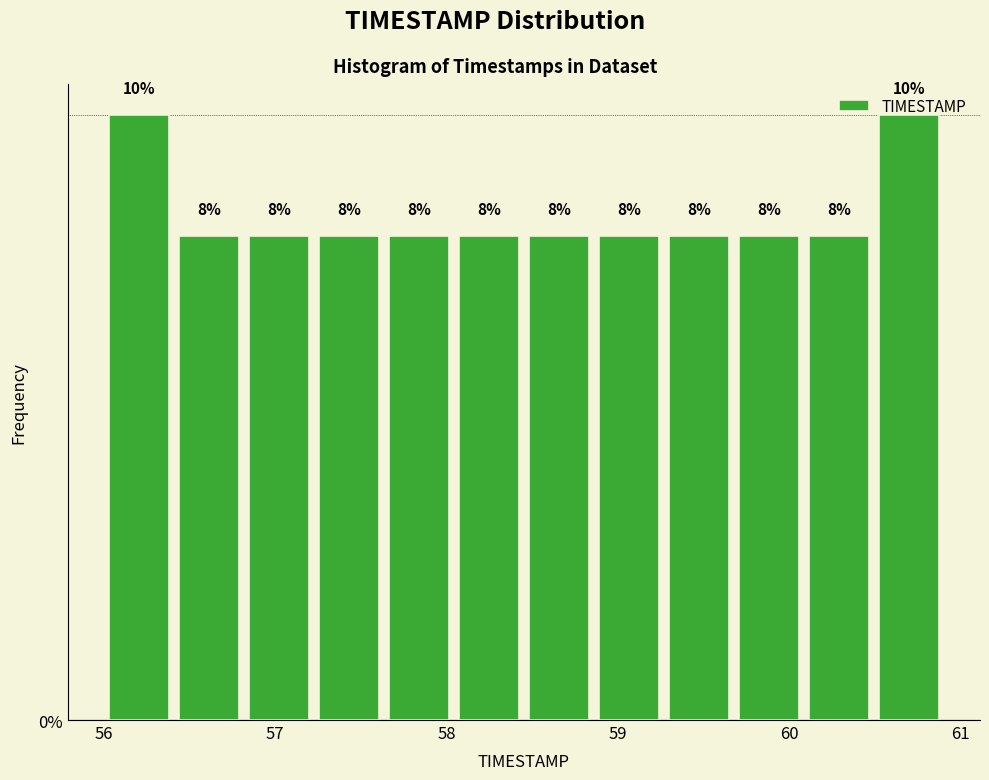

Reading left to right, list every bar in this chart as the range it spans on the x-axis followed by its height. The bar edges are not printed on the chart, so give them approximately, as read against the axis.

56.0 to 56.4: 10
56.4 to 56.8: 8
56.8 to 57.2: 8
57.2 to 57.6: 8
57.6 to 58.0: 8
58.0 to 58.5: 8
58.5 to 58.9: 8
58.9 to 59.3: 8
59.3 to 59.7: 8
59.7 to 60.1: 8
60.1 to 60.5: 8
60.5 to 60.9: 10